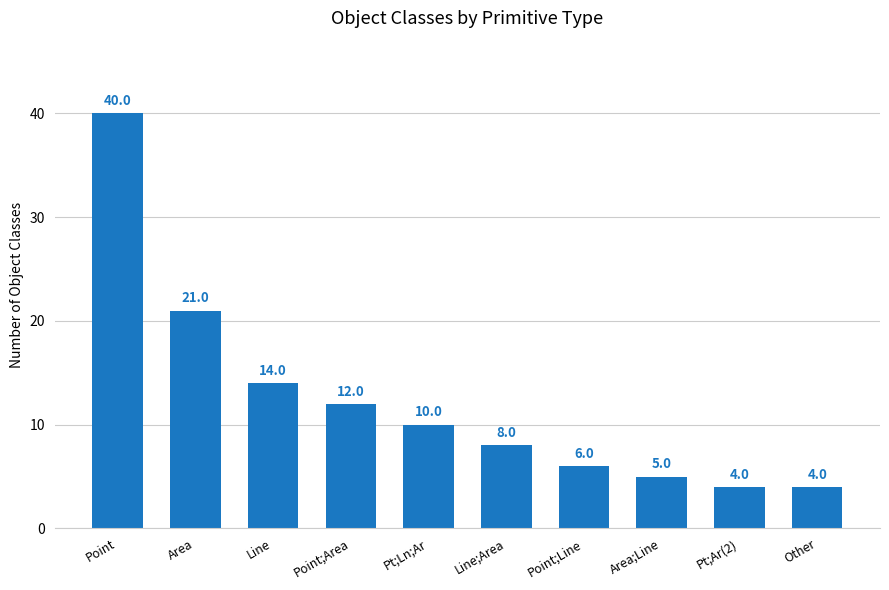

What is the greatest value displayed?

40